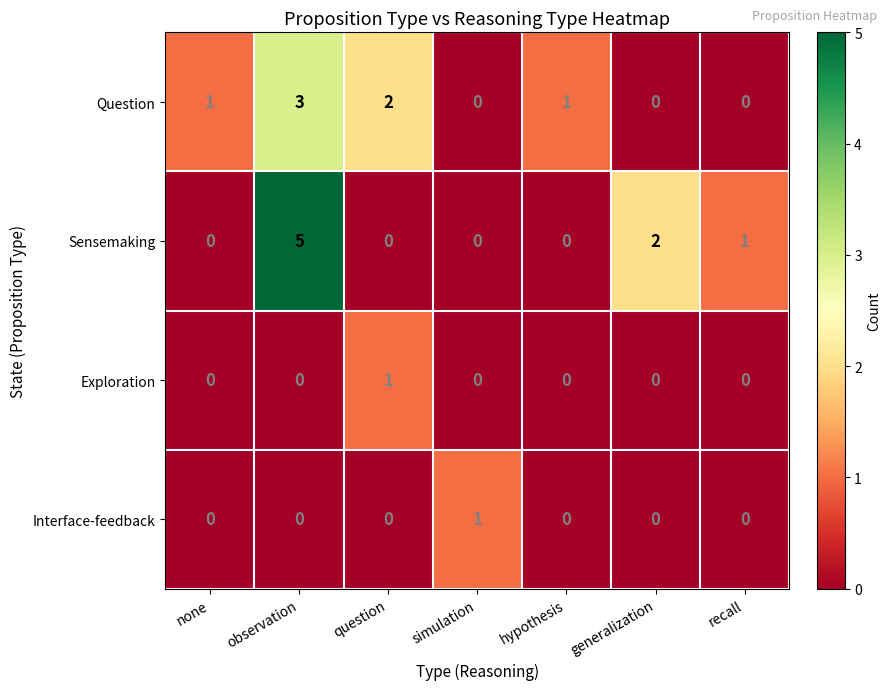

Reading left to right, what are all the values shown in this chart?

Question: 1	3	2	0	1	0	0
Sensemaking: 0	5	0	0	0	2	1
Exploration: 0	0	1	0	0	0	0
Interface-feedback: 0	0	0	1	0	0	0